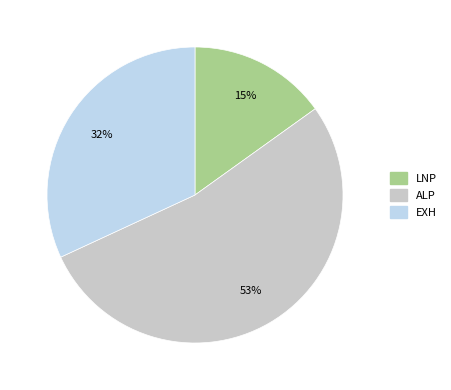

What percentage is the ALP slice, to the nearest percent?

53%